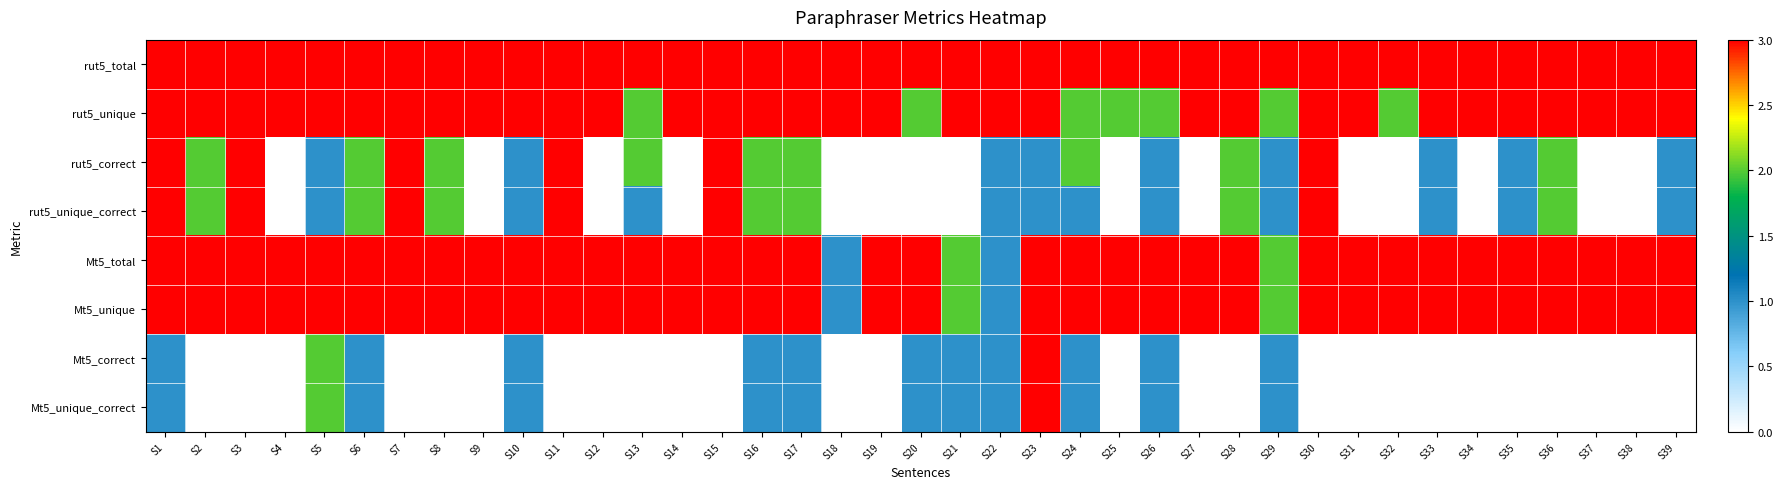

Which series changed the most between S6 and S10?

rut5_correct